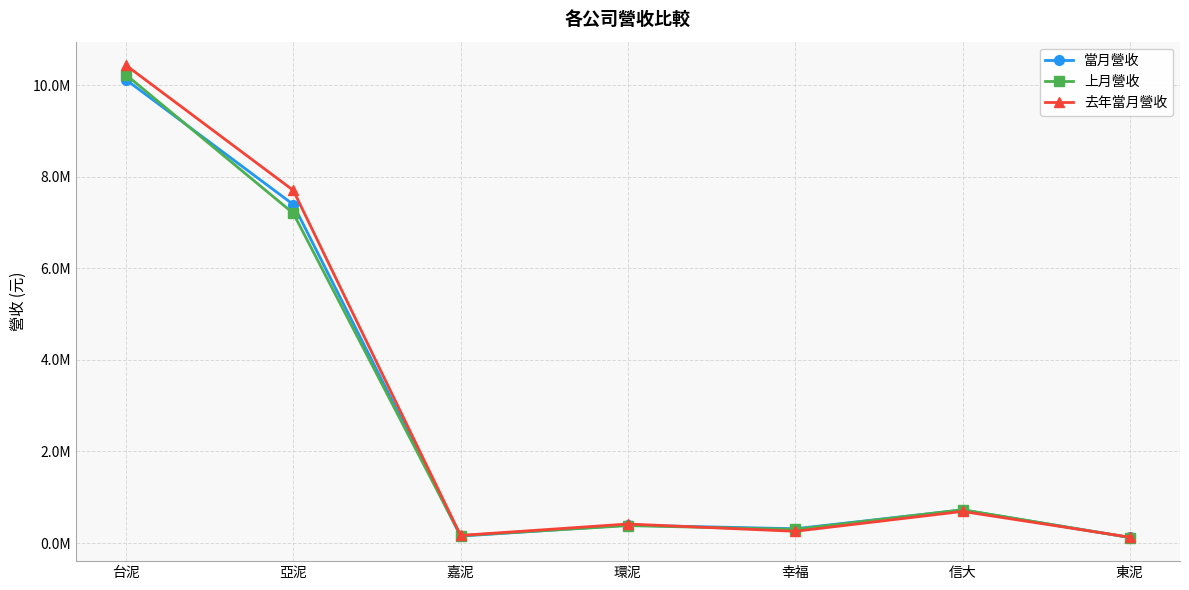

What are all the series names shown in the legend?

當月營收, 上月營收, 去年當月營收